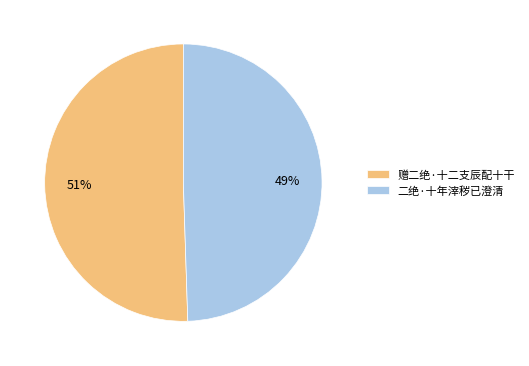

The 赠二绝·十二支辰配十干 slice represents 44% of the pie. True or false?

False